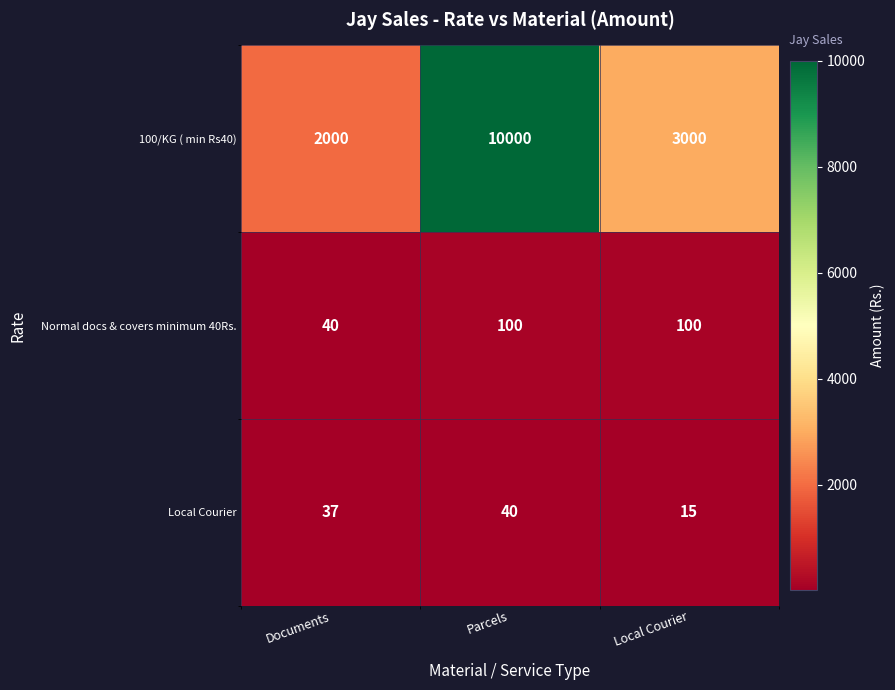

At which category is the sum across all series the highest?

Parcels